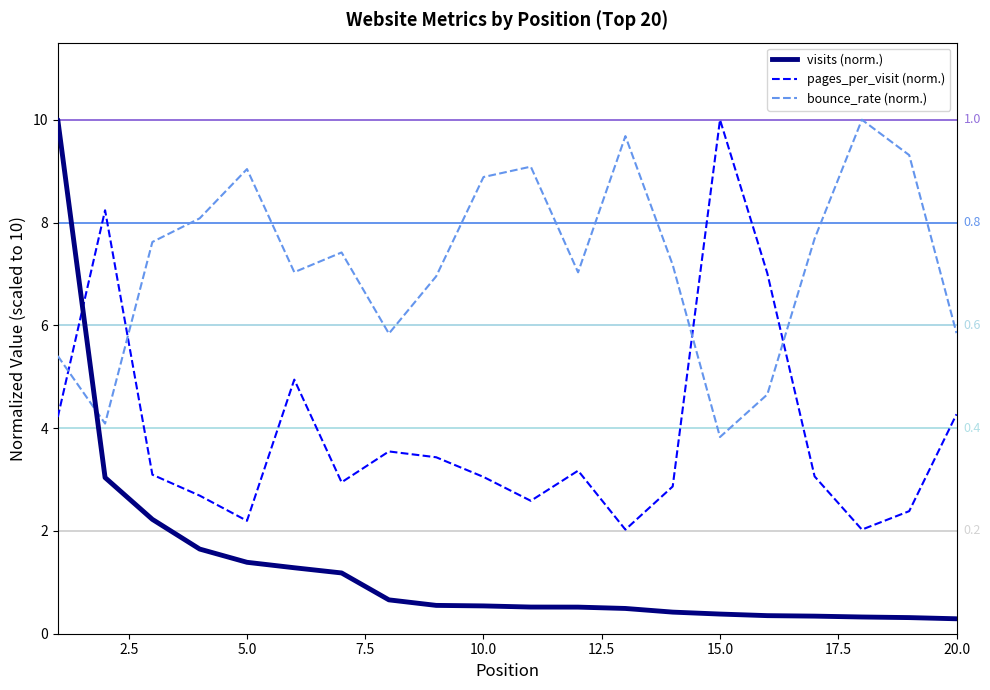

In pages_per_visit, how many points are lower than both neighbors (excluding endpoints)?

5